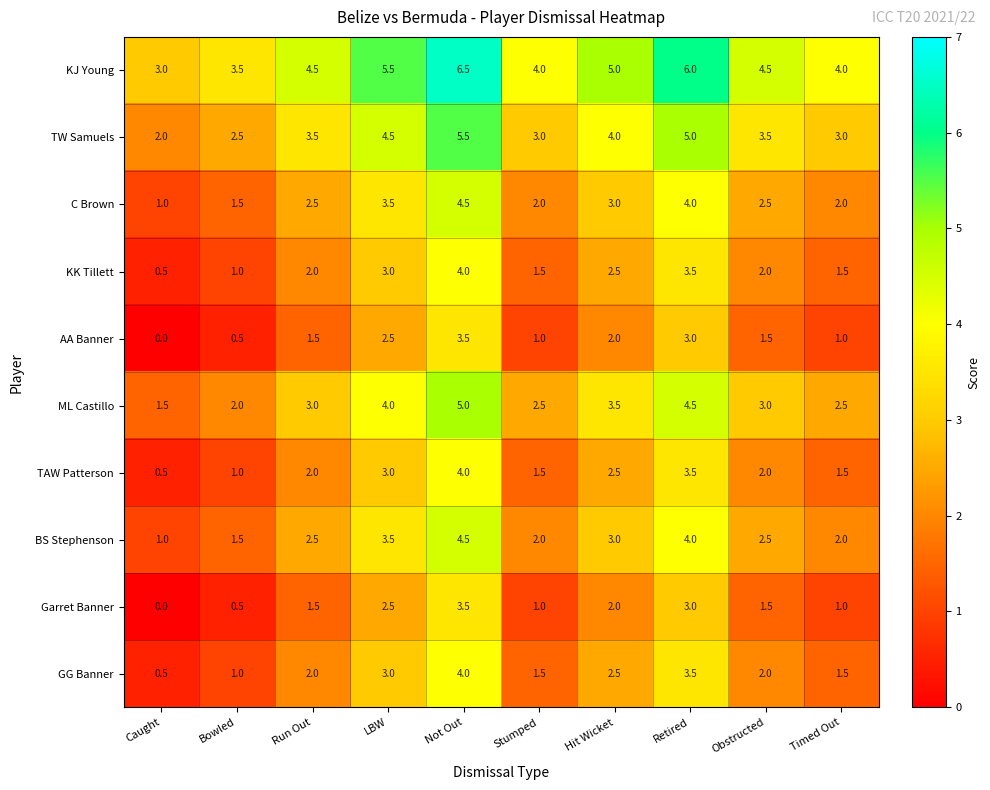

What is the difference between the second highest and minimum values in the ML Castillo series?

3.0